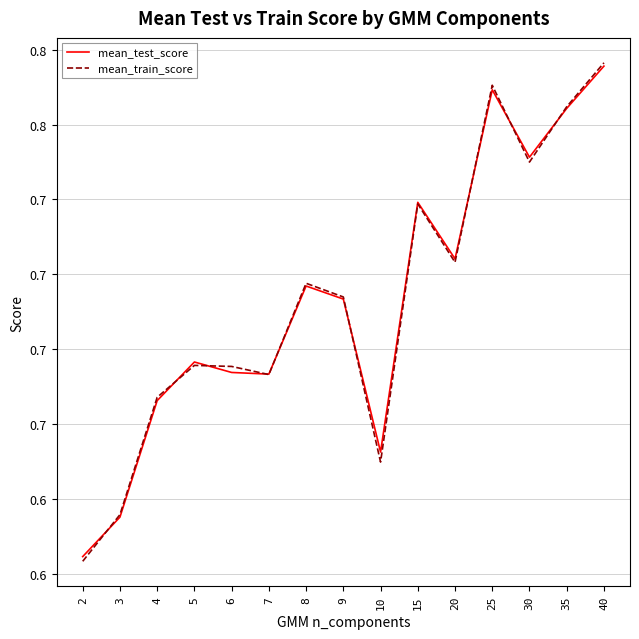

Reading right to left, what are all the values shown in this chart?

mean_test_score: 40=0.8	35=0.8	30=0.7	25=0.8	20=0.7	15=0.7	10=0.6	9=0.7	8=0.7	7=0.7	6=0.7	5=0.7	4=0.7	3=0.6	2=0.6
mean_train_score: 40=0.8	35=0.8	30=0.7	25=0.8	20=0.7	15=0.7	10=0.6	9=0.7	8=0.7	7=0.7	6=0.7	5=0.7	4=0.7	3=0.6	2=0.6